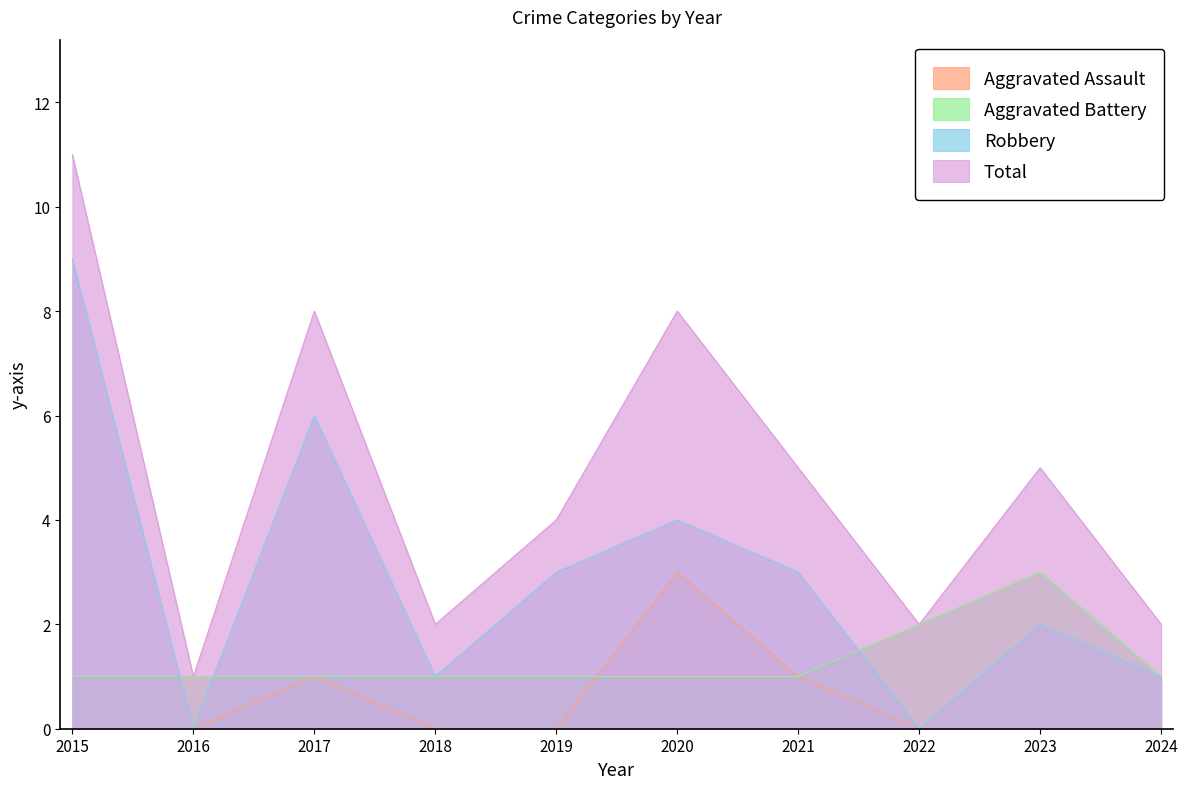

Reading right to left, what are all the values shown in this chart?

Aggravated Assault: 2024=0	2023=0	2022=0	2021=1	2020=3	2019=0	2018=0	2017=1	2016=0	2015=0
Aggravated Battery: 2024=1	2023=3	2022=2	2021=1	2020=1	2019=1	2018=1	2017=1	2016=1	2015=1
Robbery: 2024=1	2023=2	2022=0	2021=3	2020=4	2019=3	2018=1	2017=6	2016=0	2015=9
Total: 2024=2	2023=5	2022=2	2021=5	2020=8	2019=4	2018=2	2017=8	2016=1	2015=11